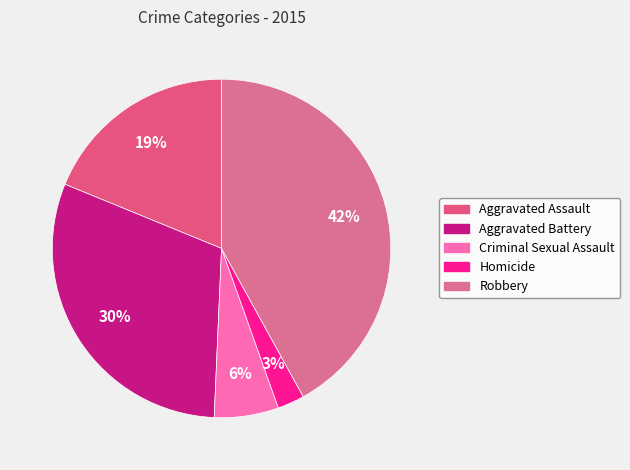

Combined, what portion of the pie is Homicide and Aggravated Assault?

21.4%